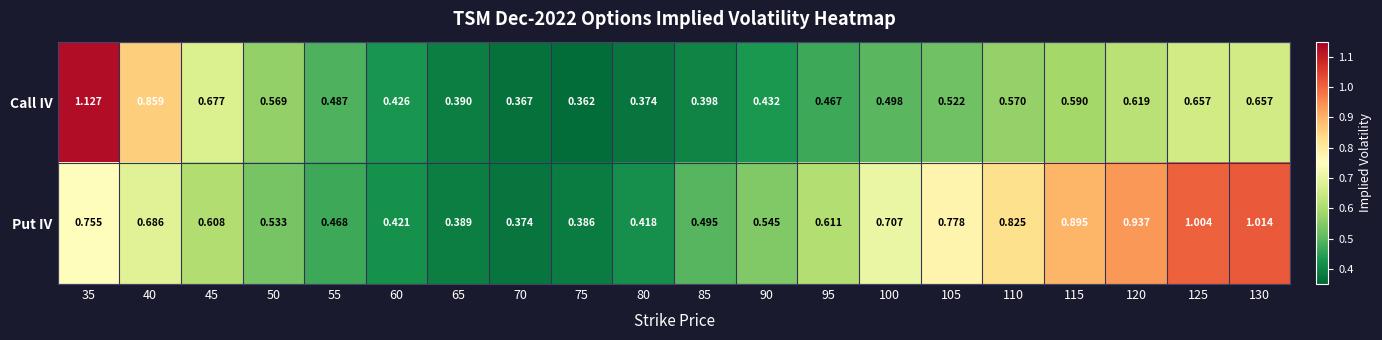

Which series changed the most between 115 and 125?

Put IV